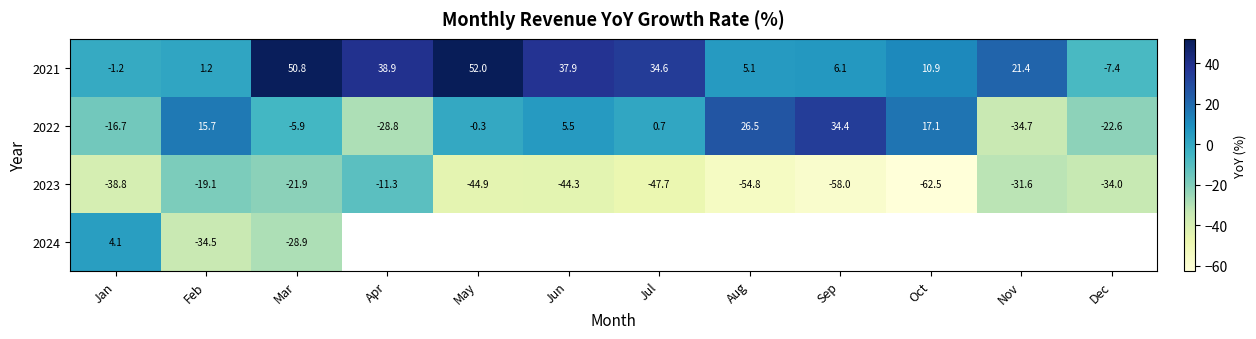

List the labels in order of 2021 value, largest first.

May, Mar, Apr, Jun, Jul, Nov, Oct, Sep, Aug, Feb, Jan, Dec